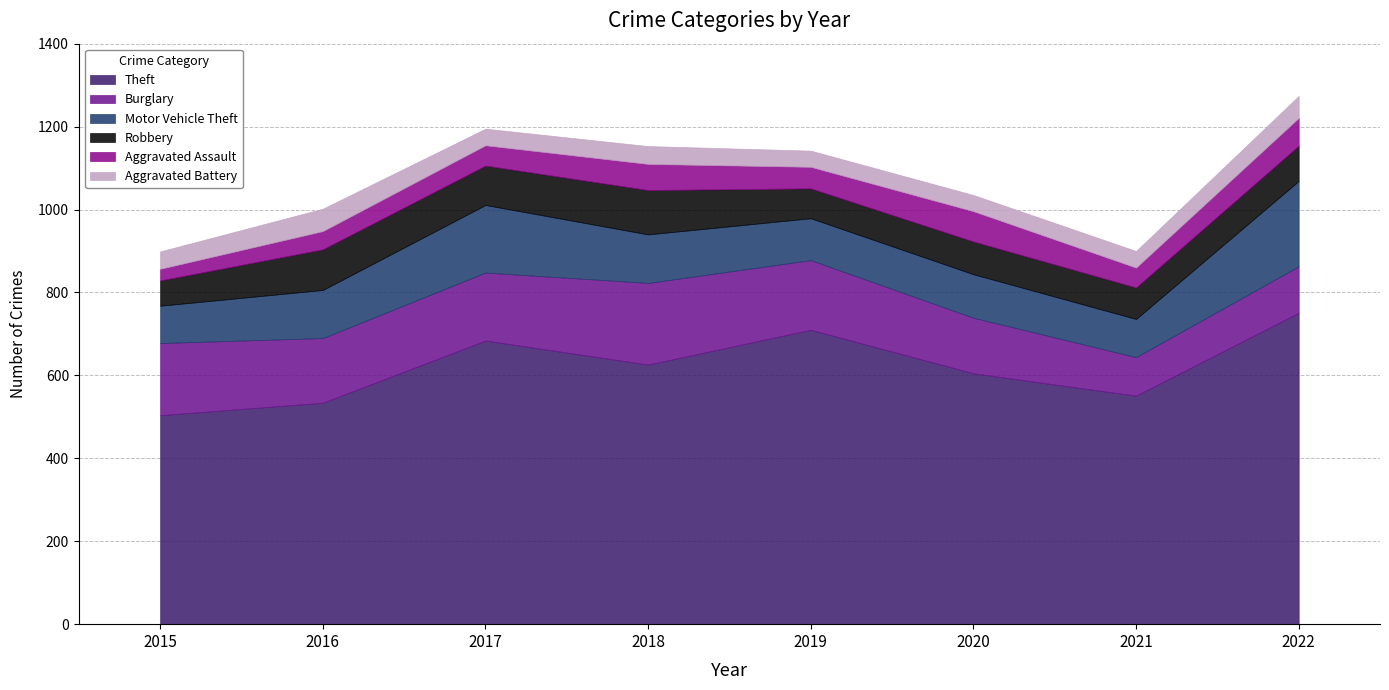

True or false: Aggravated Battery has more than 0 interior local peaks.

True